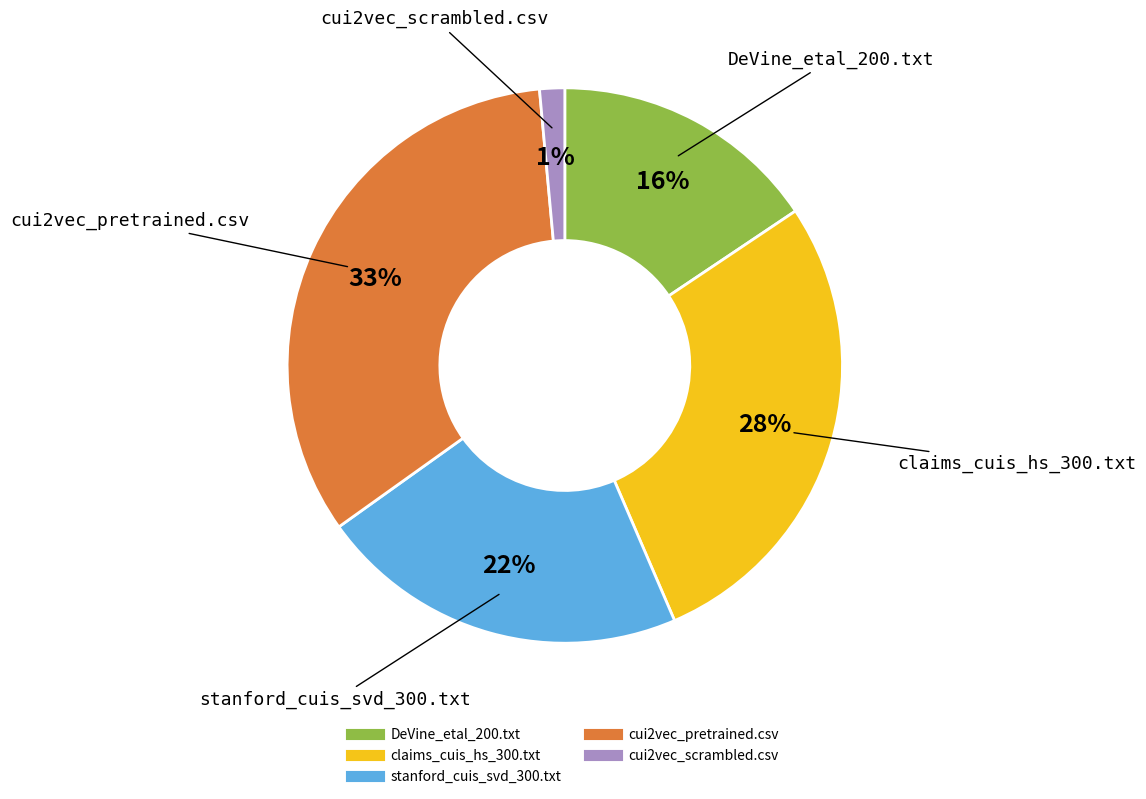

Count the number of slices in the pie.

5